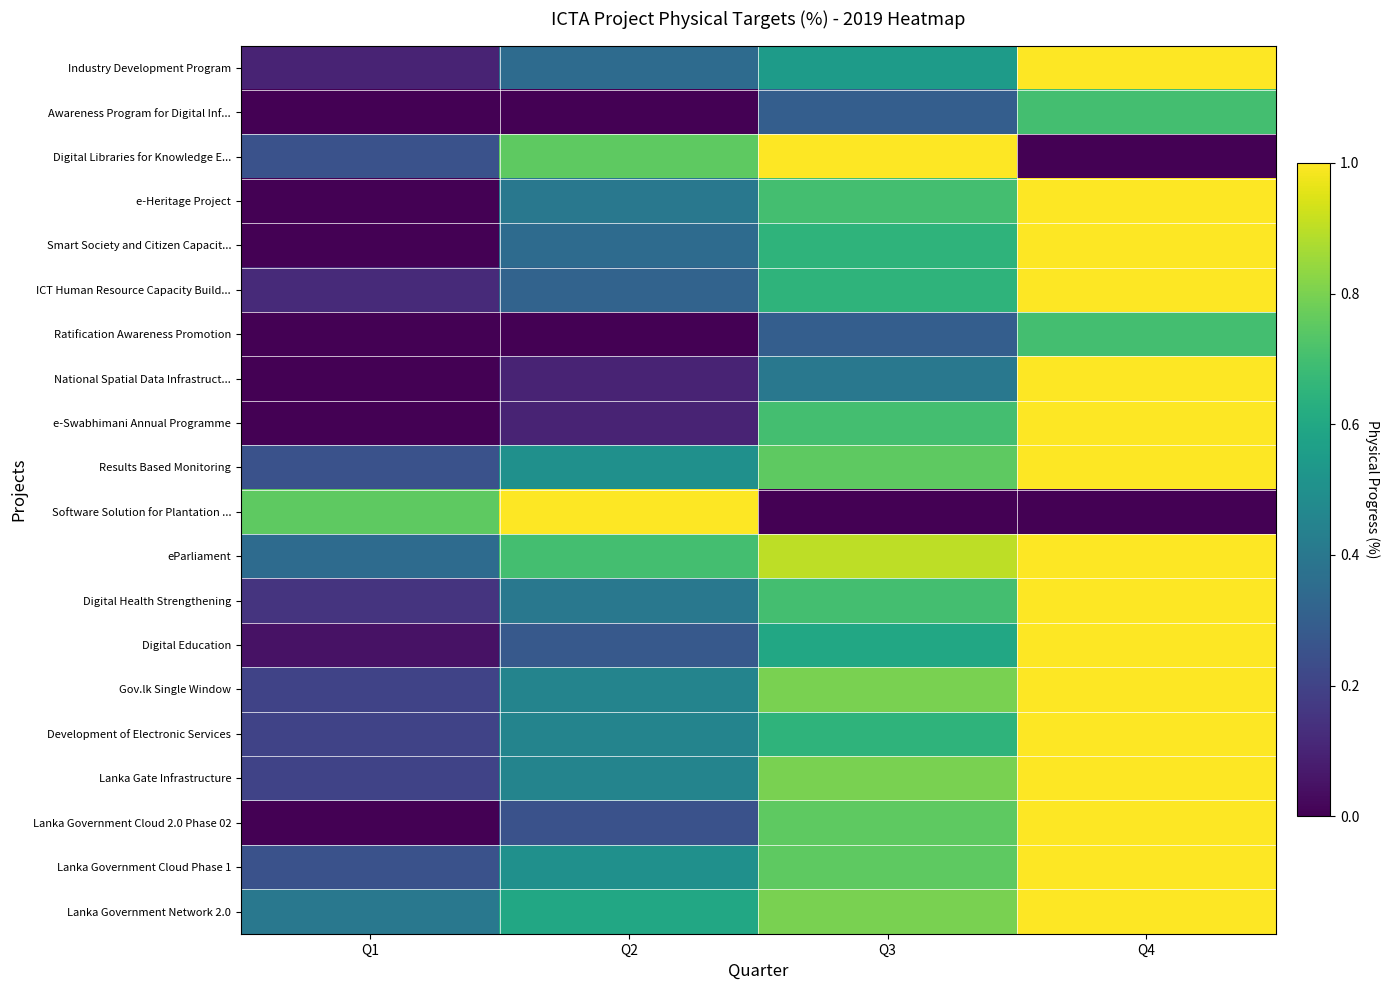

Reading left to right, extract all data points from this chart.

Industry Development Program: Q1=0.1	Q2=0.3	Q3=0.6	Q4=1.0
Awareness Program for Digital Inf...: Q1=0.0	Q2=0.0	Q3=0.3	Q4=0.7
Digital Libraries for Knowledge E...: Q1=0.2	Q2=0.8	Q3=1.0	Q4=0.0
e-Heritage Project: Q1=0.0	Q2=0.4	Q3=0.7	Q4=1.0
Smart Society and Citizen Capacit...: Q1=0.0	Q2=0.3	Q3=0.7	Q4=1.0
ICT Human Resource Capacity Build...: Q1=0.1	Q2=0.3	Q3=0.7	Q4=1.0
Ratification Awareness Promotion: Q1=0.0	Q2=0.0	Q3=0.3	Q4=0.7
National Spatial Data Infrastruct...: Q1=0.0	Q2=0.1	Q3=0.4	Q4=1.0
e-Swabhimani Annual Programme: Q1=0.0	Q2=0.1	Q3=0.7	Q4=1.0
Results Based Monitoring: Q1=0.2	Q2=0.5	Q3=0.8	Q4=1.0
Software Solution for Plantation ...: Q1=0.8	Q2=1.0	Q3=0.0	Q4=0.0
eParliament: Q1=0.3	Q2=0.7	Q3=0.9	Q4=1.0
Digital Health Strengthening: Q1=0.1	Q2=0.4	Q3=0.7	Q4=1.0
Digital Education: Q1=0.1	Q2=0.3	Q3=0.6	Q4=1.0
Gov.lk Single Window: Q1=0.2	Q2=0.5	Q3=0.8	Q4=1.0
Development of Electronic Services: Q1=0.2	Q2=0.5	Q3=0.7	Q4=1.0
Lanka Gate Infrastructure: Q1=0.2	Q2=0.5	Q3=0.8	Q4=1.0
Lanka Government Cloud 2.0 Phase 02: Q1=0.0	Q2=0.2	Q3=0.8	Q4=1.0
Lanka Government Cloud Phase 1: Q1=0.2	Q2=0.5	Q3=0.8	Q4=1.0
Lanka Government Network 2.0: Q1=0.4	Q2=0.6	Q3=0.8	Q4=1.0